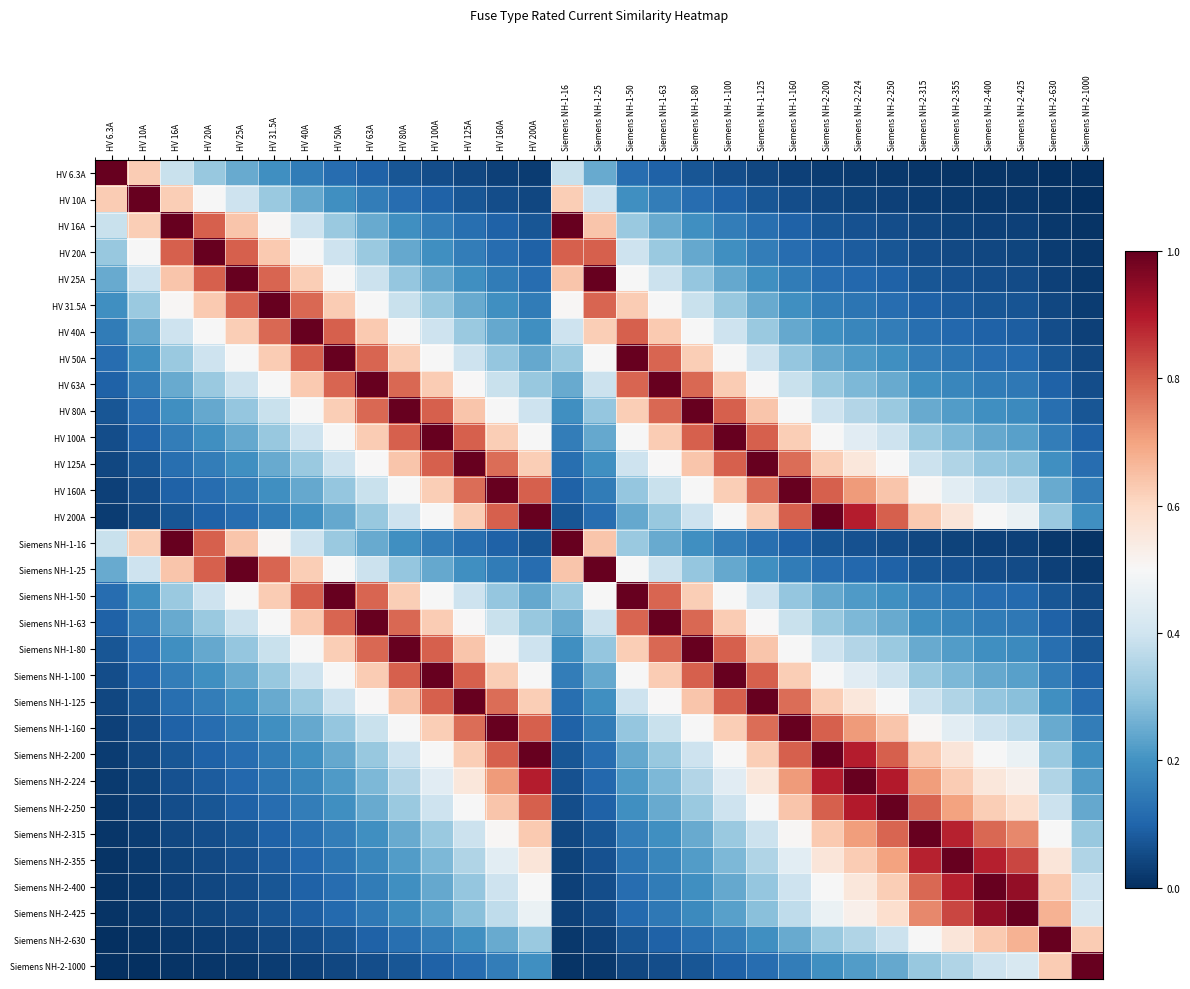

Rank the series by their maximum value, from lowest to highest.

HV 6.3A, HV 10A, HV 16A, HV 20A, HV 25A, HV 31.5A, HV 40A, HV 50A, HV 63A, HV 80A, HV 100A, HV 125A, HV 160A, HV 200A, Siemens NH-1-16, Siemens NH-1-25, Siemens NH-1-50, Siemens NH-1-63, Siemens NH-1-80, Siemens NH-1-100, Siemens NH-1-125, Siemens NH-1-160, Siemens NH-2-200, Siemens NH-2-224, Siemens NH-2-250, Siemens NH-2-315, Siemens NH-2-355, Siemens NH-2-400, Siemens NH-2-425, Siemens NH-2-630, Siemens NH-2-1000